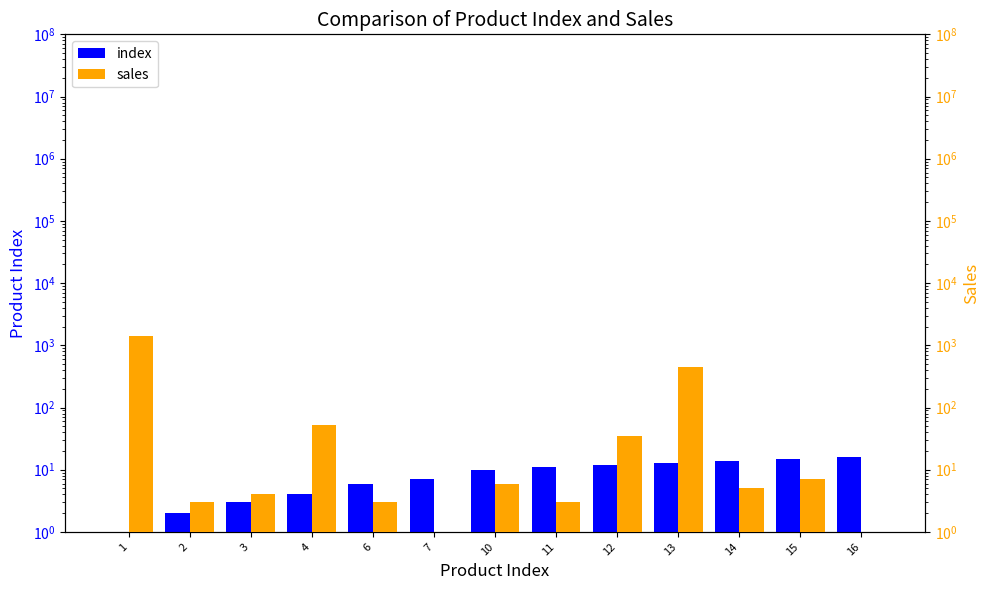

What is the total value across all series at 16?

17